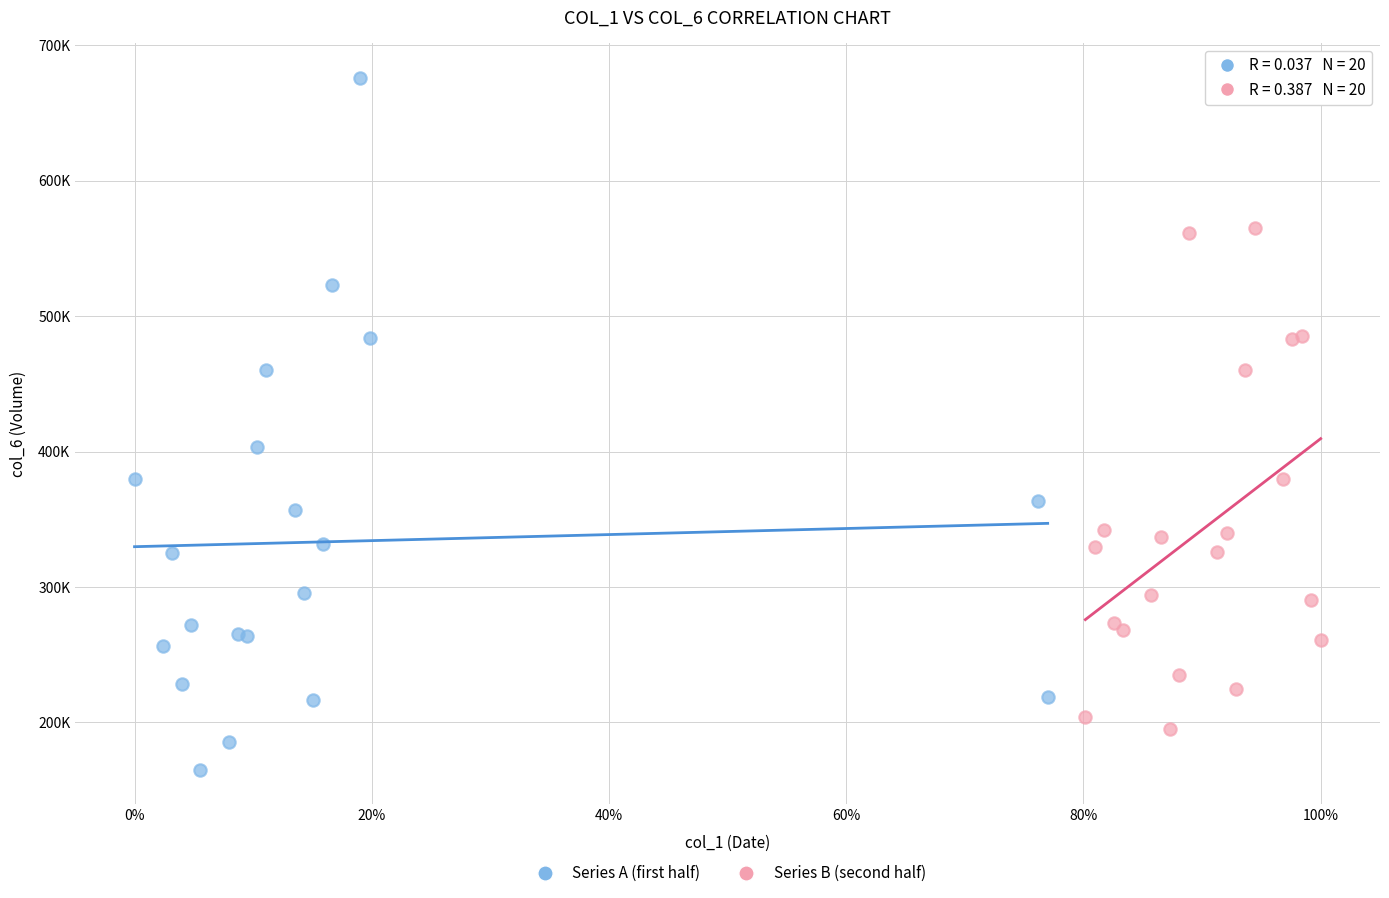

Which series contains the lowest Y value?

Series A (first half)